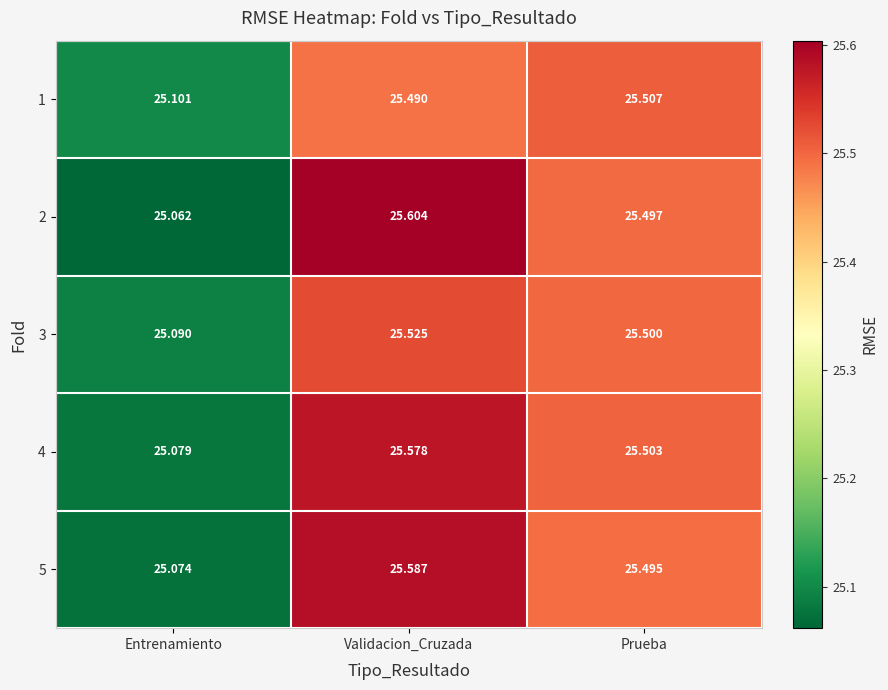

At which category is the sum across all series the highest?

Validacion_Cruzada